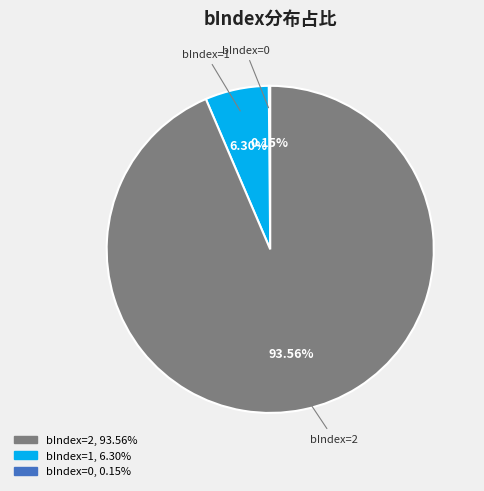

Does any single category account for the majority?

Yes